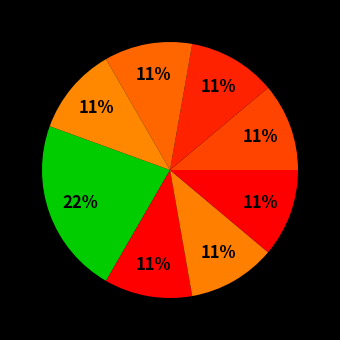

Count the number of slices in the pie.

8